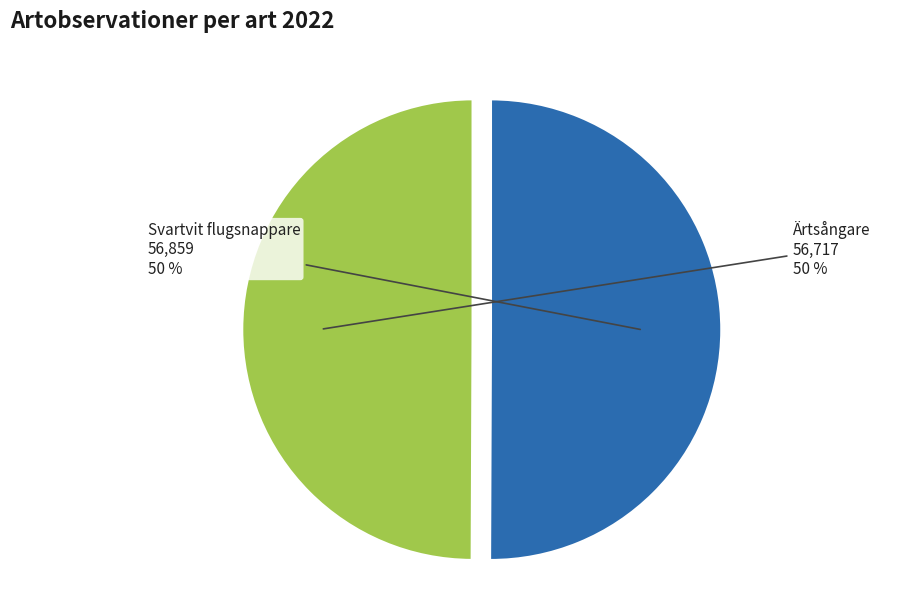

Approximately how many times larger is the value at Ärtsångare compared to Svartvit flugsnappare?

1.0